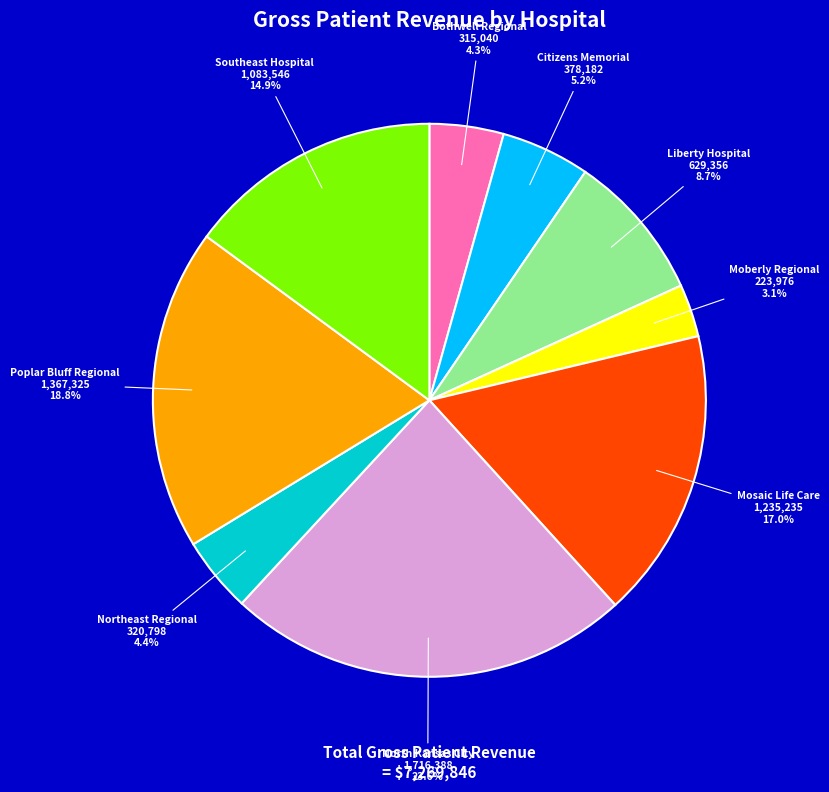

Which slice is the largest?

North Kansas City